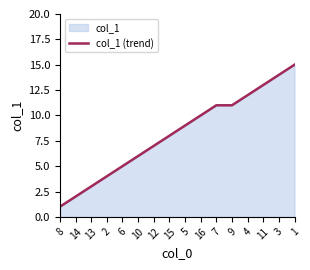

Does the chart have visible grid lines?

No